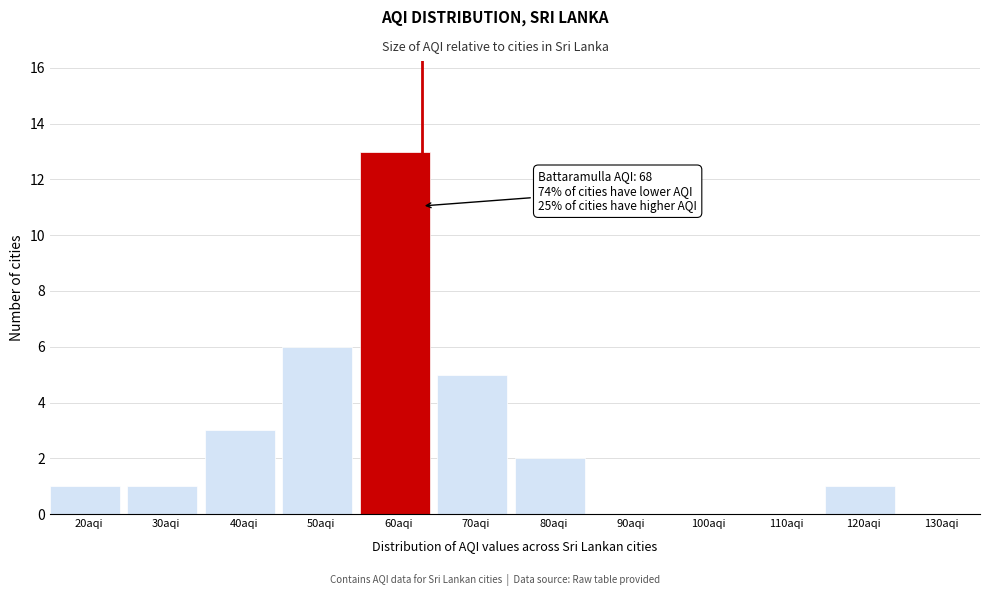

Reading left to right, transcribe all the data shown in this chart.

20aqi=1	30aqi=1	40aqi=3	50aqi=6	60aqi=13	70aqi=5	80aqi=2	90aqi=0	100aqi=0	110aqi=0	120aqi=1	130aqi=0